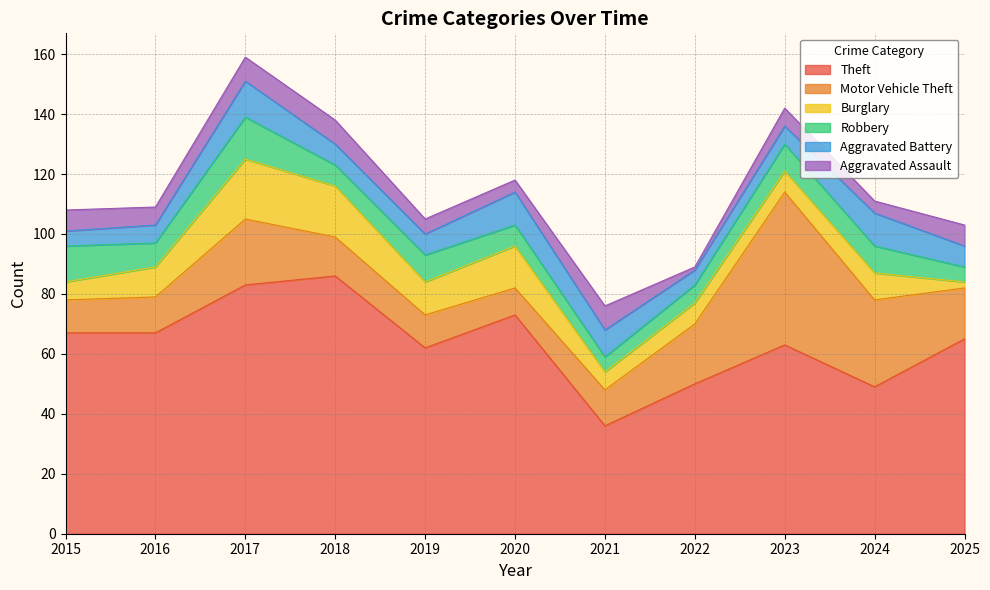

What is the approximate value of Aggravated Assault at 2022?

1